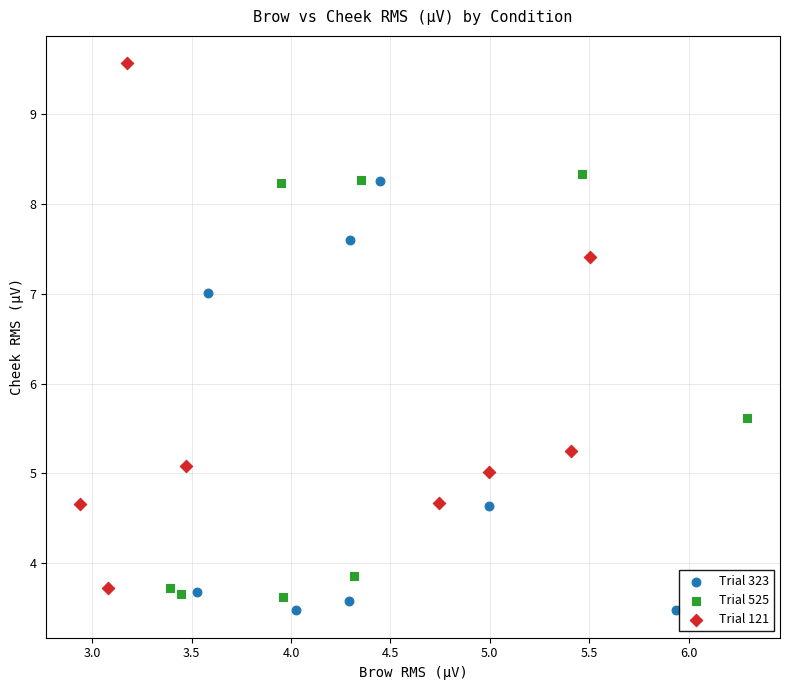

Which series reaches the maximum Y coordinate?

Trial 121